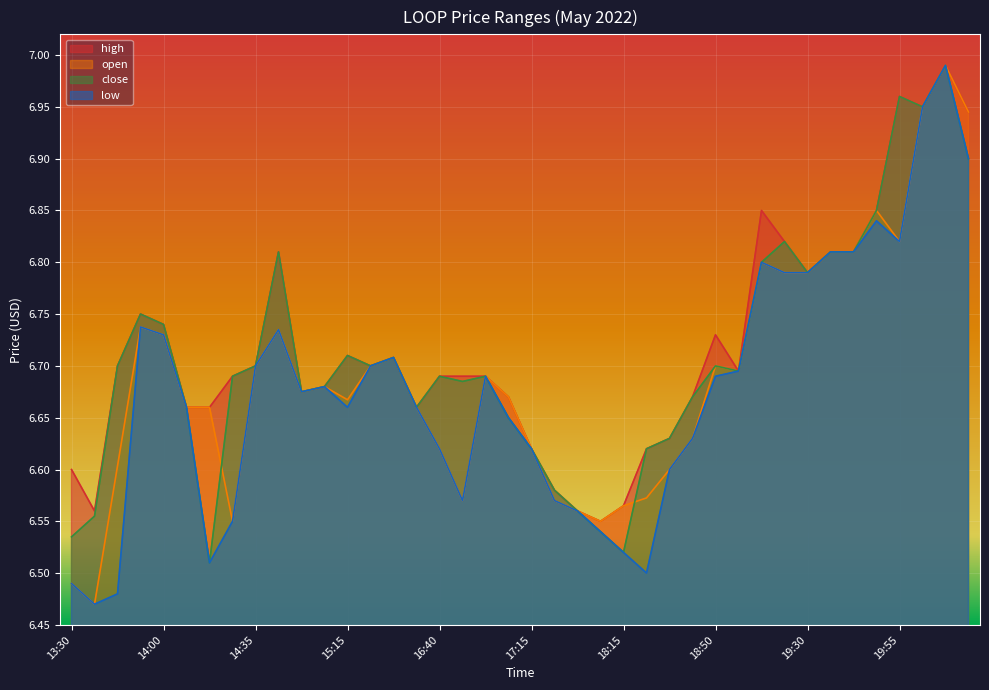

True or false: low and close cross at least once.

False